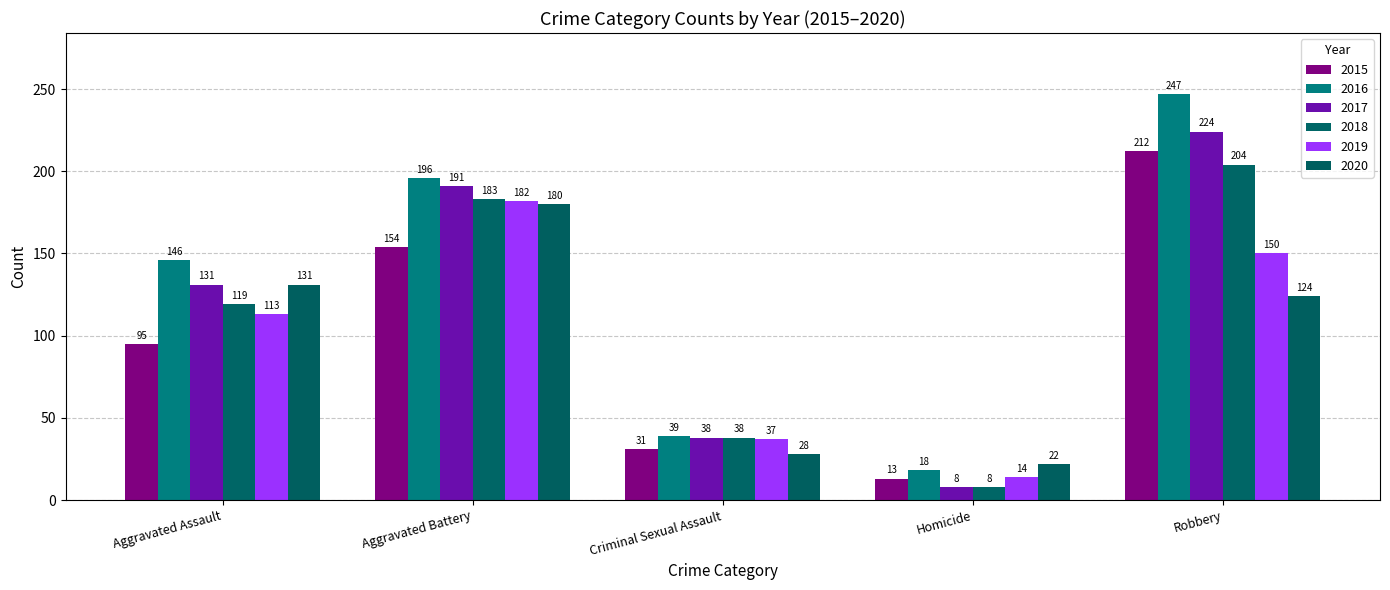

How many 2017 values are between 38 and 191?

3